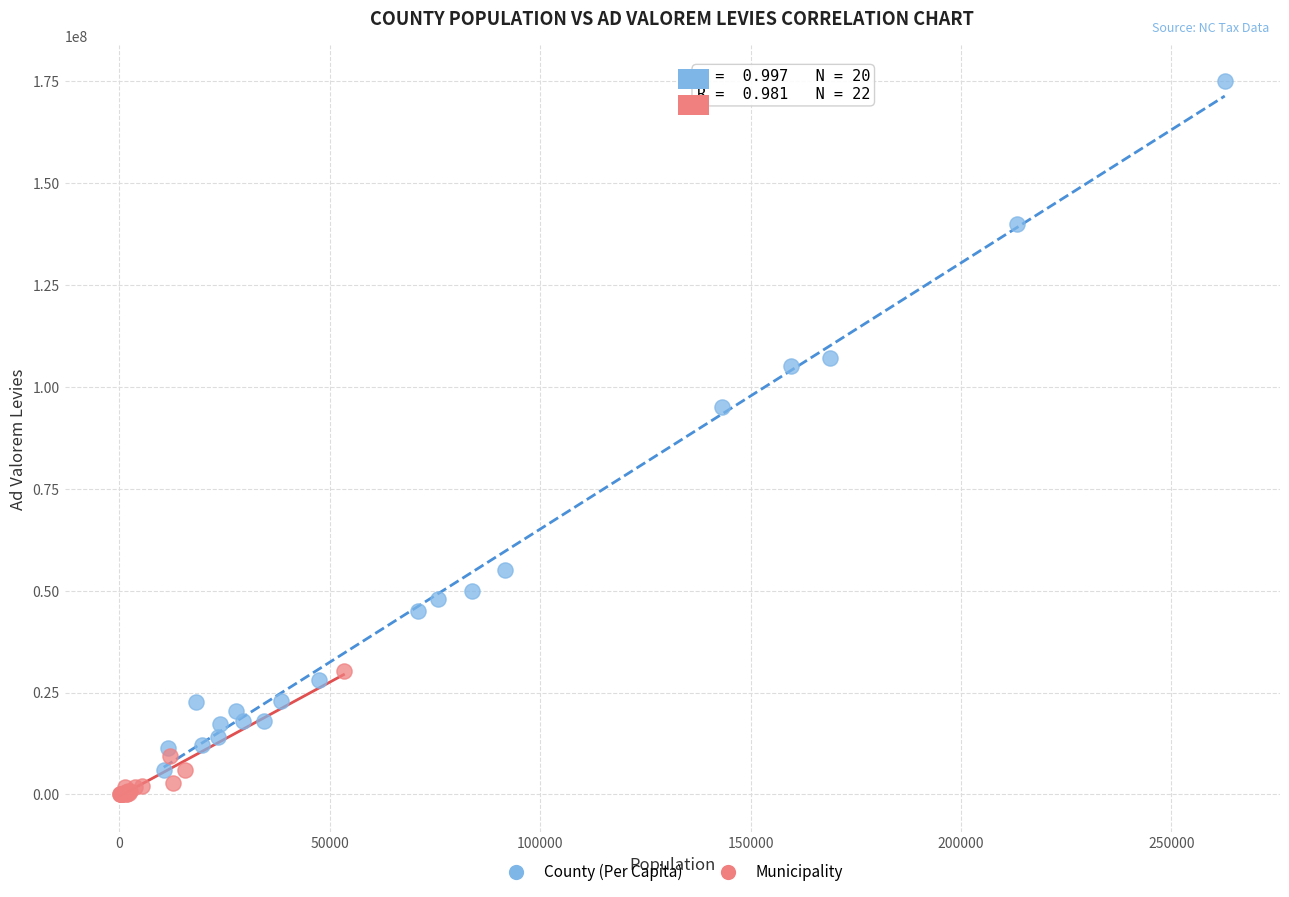

What are all the series names shown in the legend?

County (Per Capita), Municipality